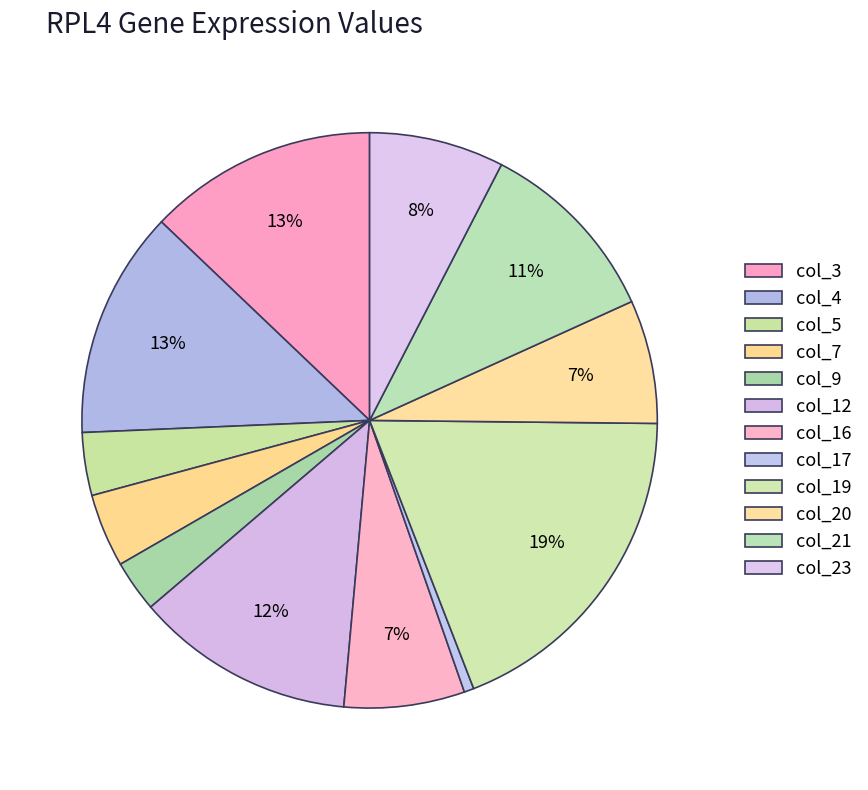

To the nearest percent, what percentage of the pie is col_17?

1%